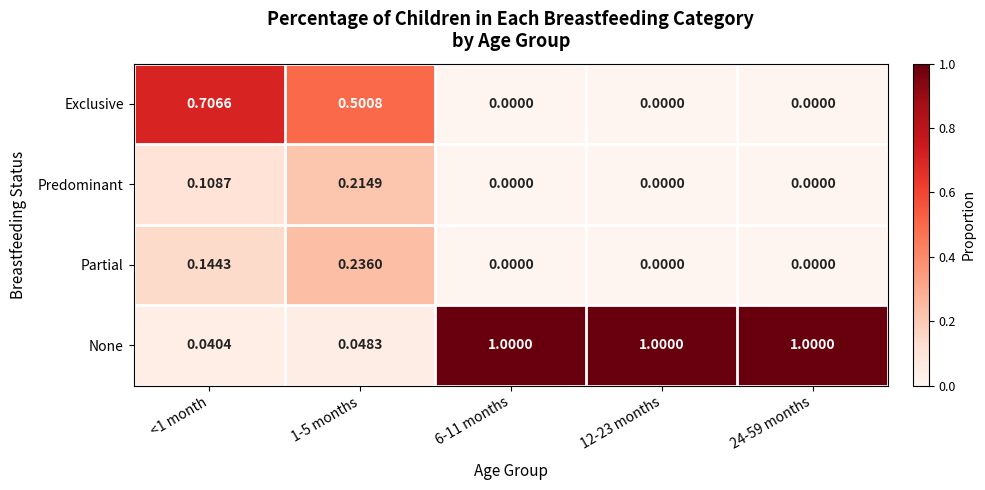

Between <1 month and 24-59 months, which series saw the biggest shift?

None